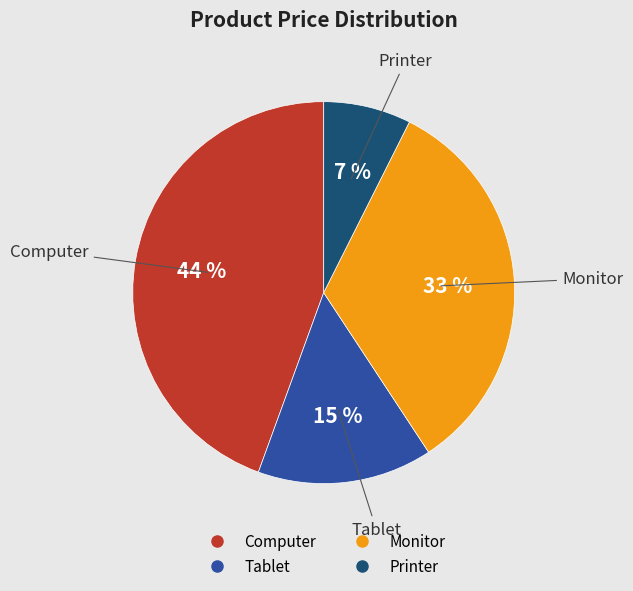

To the nearest percent, what portion does Tablet represent?

15%